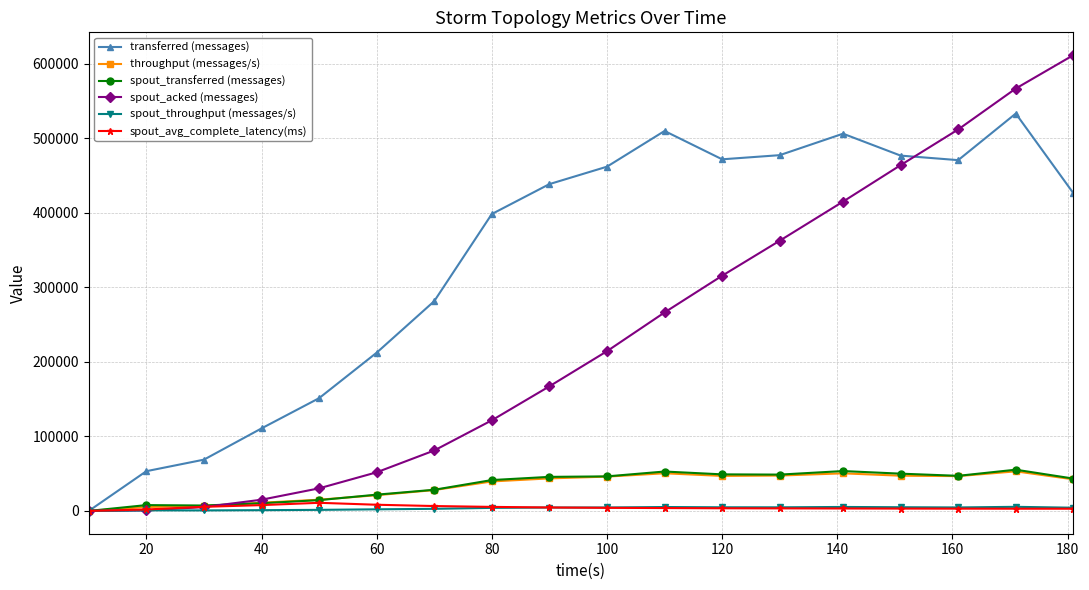

What is the highest value of the spout_throughput (messages/s) series?

5508.0